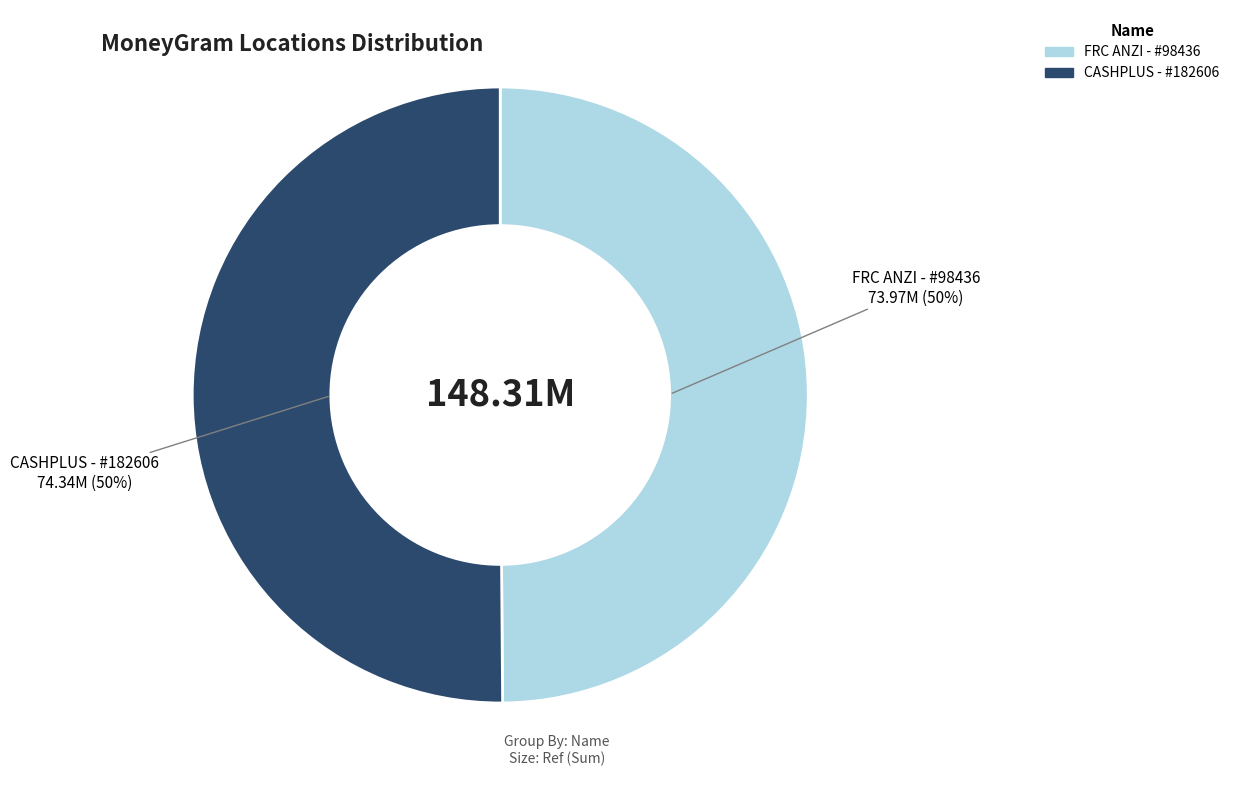

To the nearest percent, what is the average slice percentage?

50%